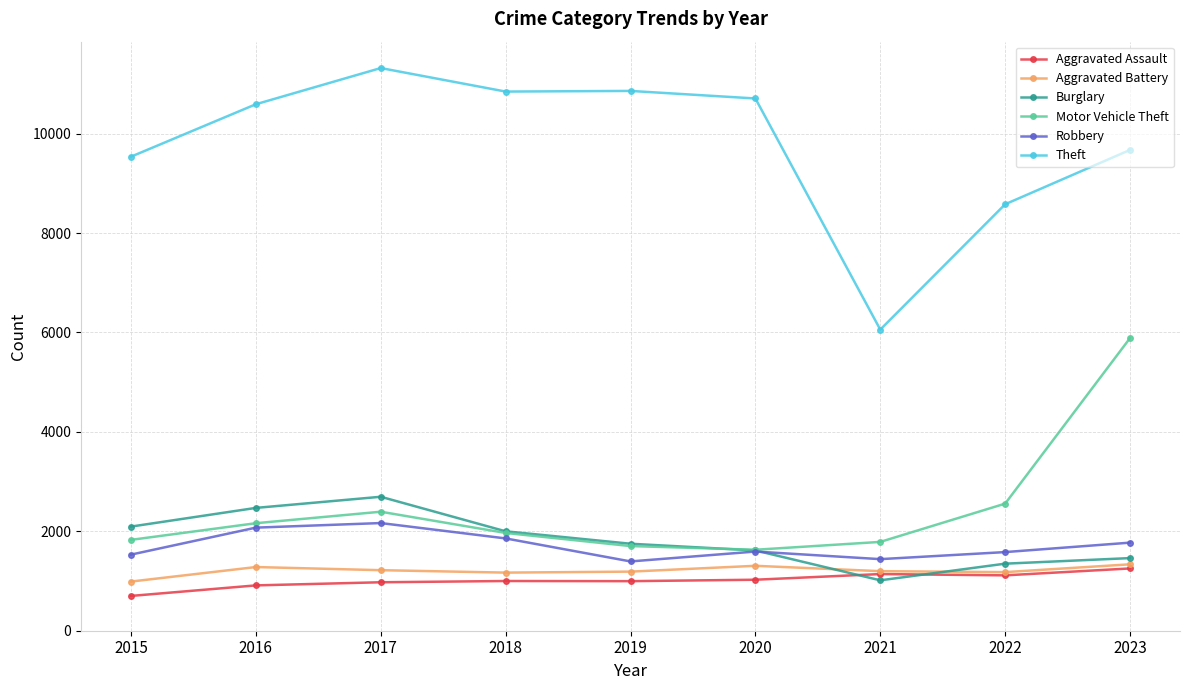

Between 2019 and 2023, which series saw the biggest shift?

Motor Vehicle Theft